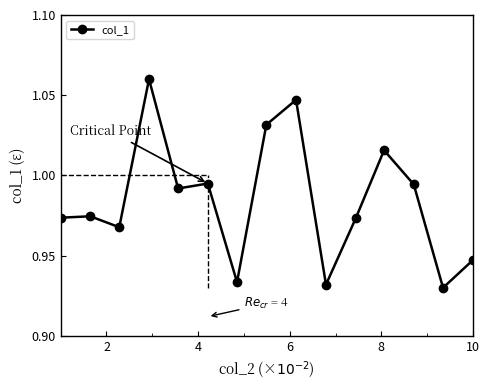

Is this an area chart (filled region under the line)?

No